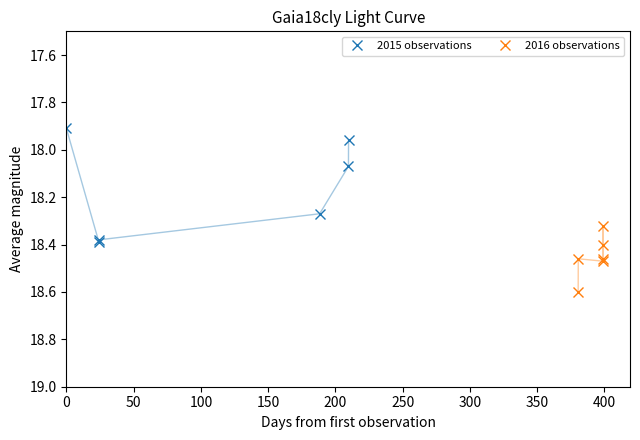

What is the value of the 2015 observations point at the 3rd from the left?

18.4